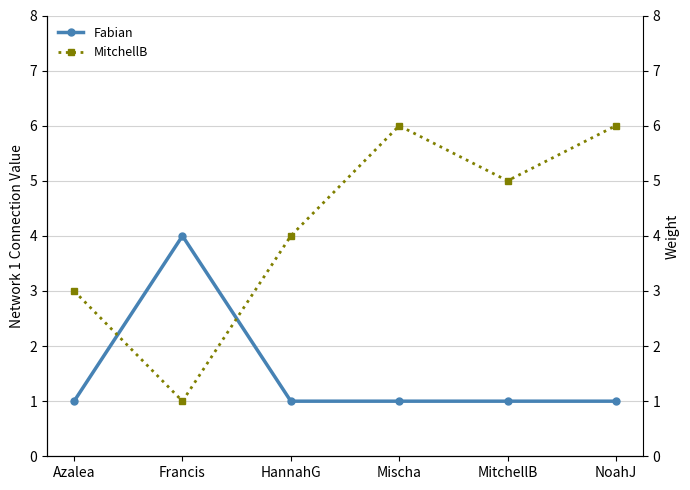

Reading left to right, extract all data points from this chart.

Fabian: 1	4	1	1	1	1
MitchellB: 3	1	4	6	5	6